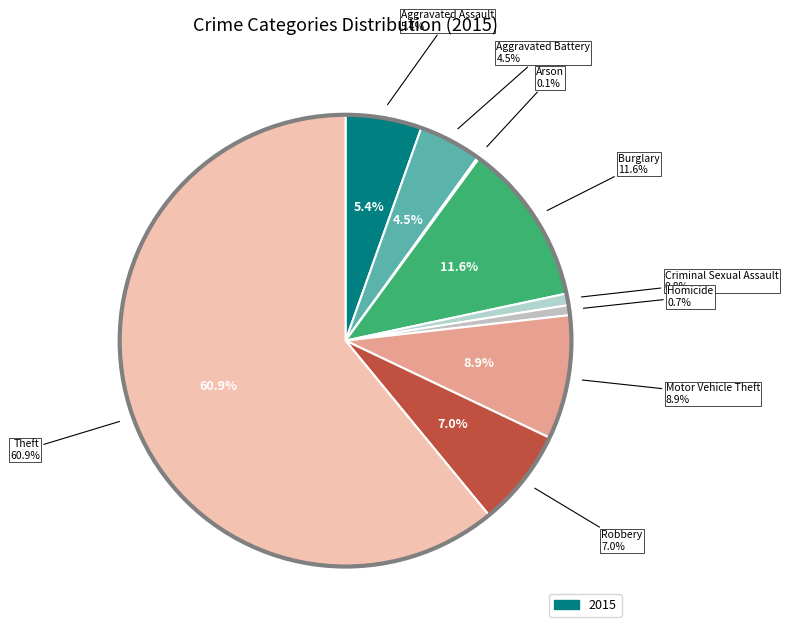

Which category has the biggest portion of the pie?

Theft